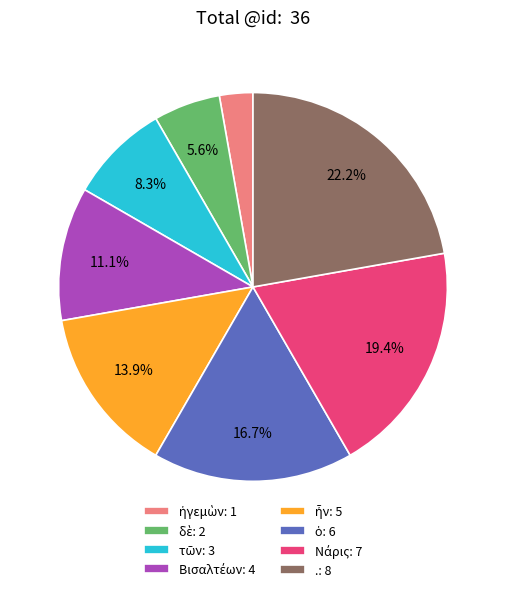

Does any single category account for the majority?

No